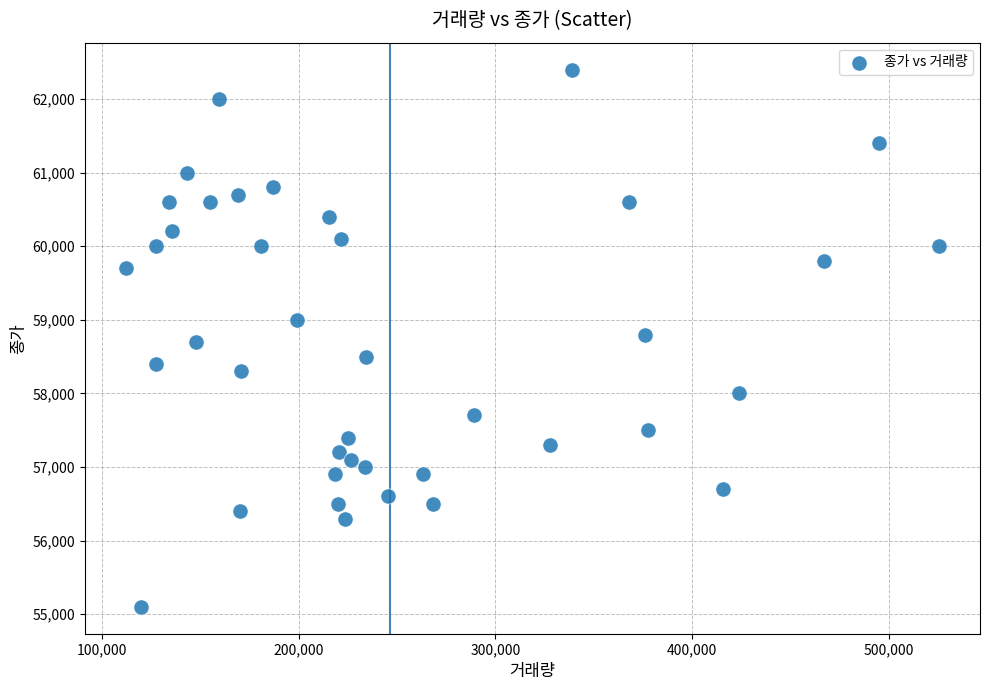

What is the range of X values (max minus min)?

413564